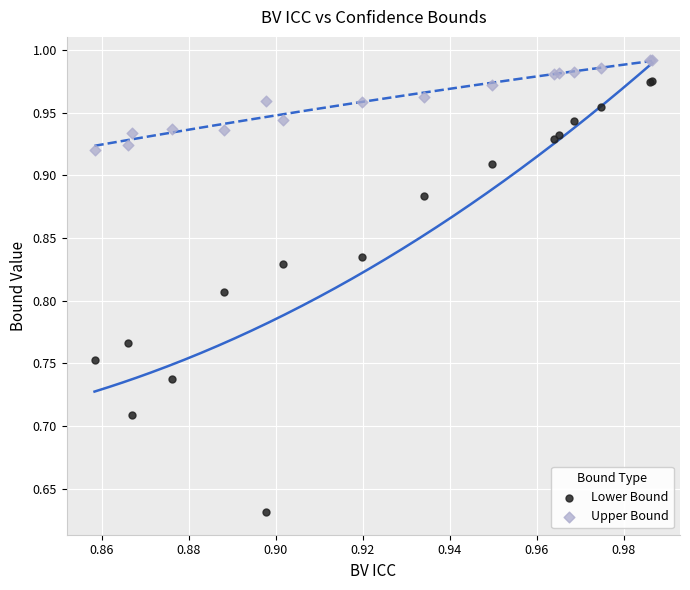

Which series reaches the maximum Y coordinate?

Upper Bound